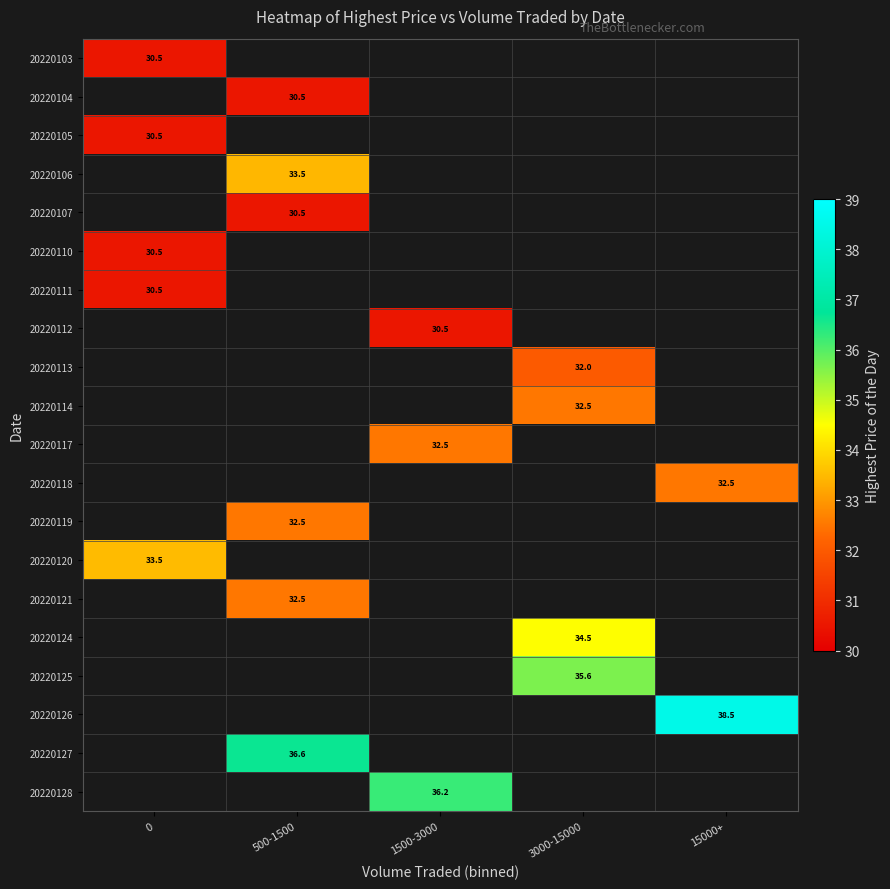

The 20220127 series shows 54.3 at 500-1500. True or false?

False